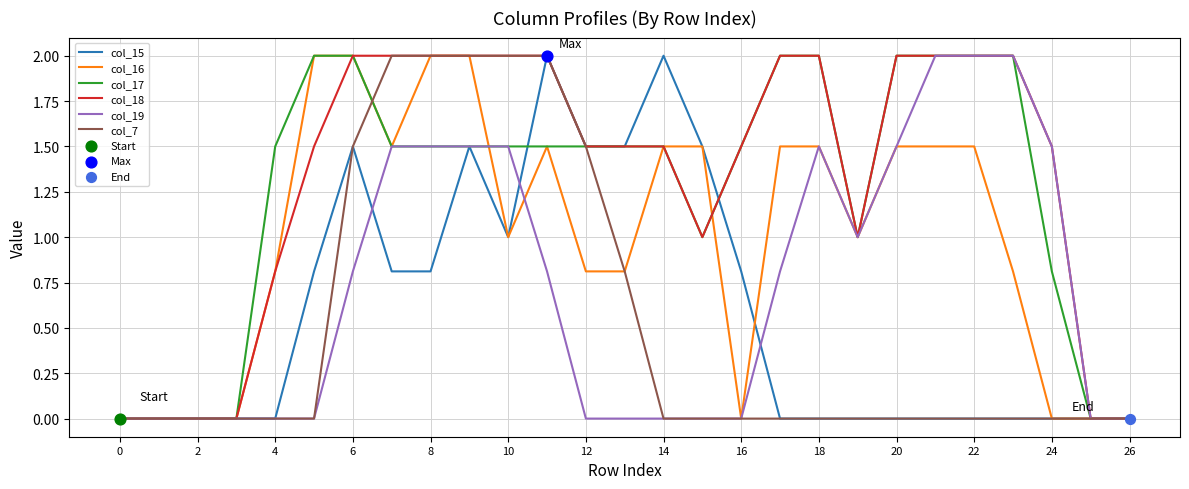

What is the highest value of the col_19 series?

2.0